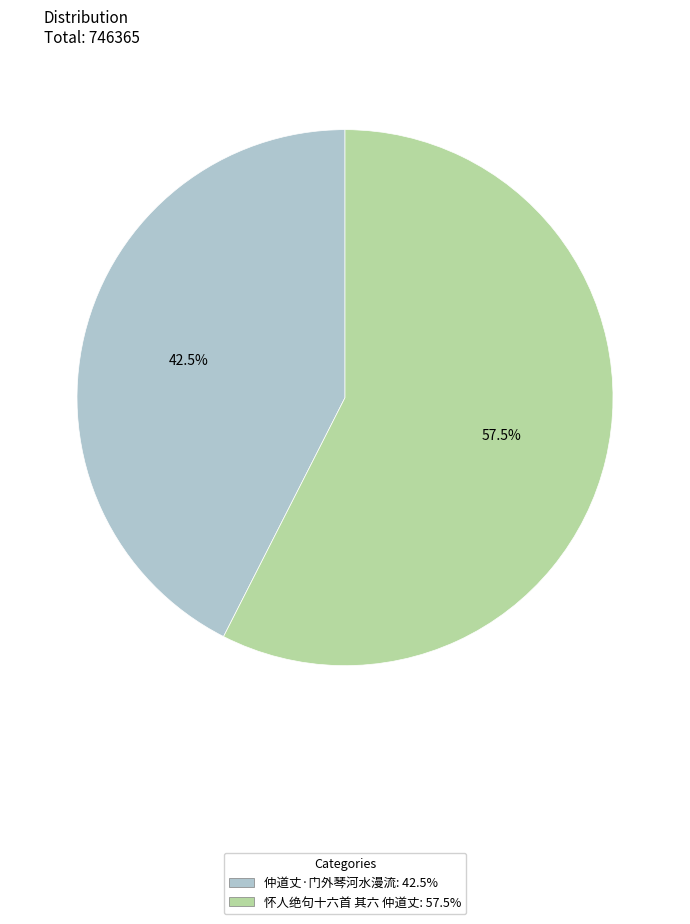

To the nearest percent, what is the average slice percentage?

50%